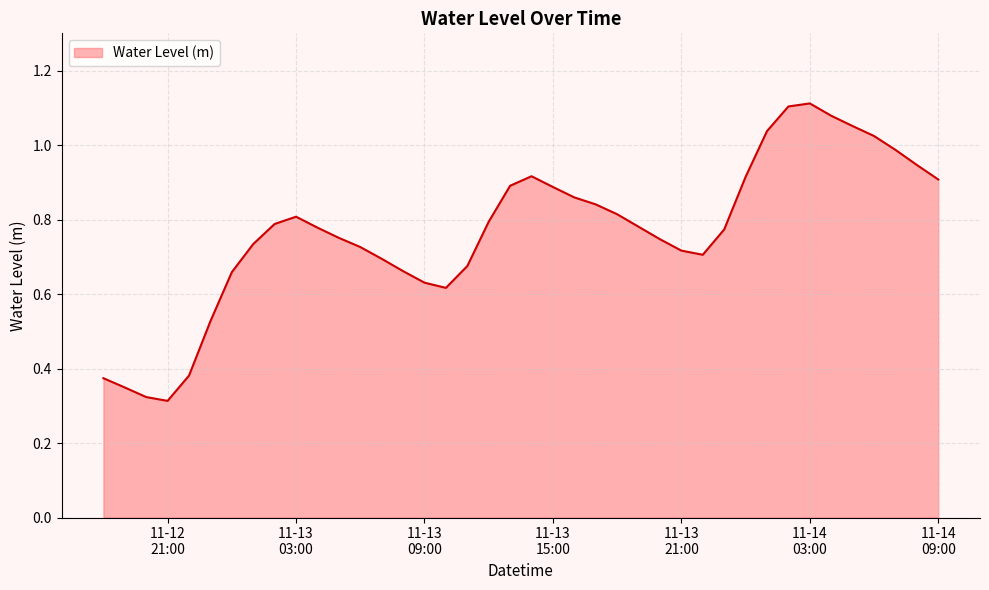

Rank the categories by value from lowest to highest.

2023-11-12 21:00:00, 2023-11-12 20:00:00, 2023-11-12 19:00:00, 2023-11-12 18:00:00, 2023-11-12 22:00:00, 2023-11-12 23:00:00, 2023-11-13 10:00:00, 2023-11-13 09:00:00, 2023-11-13 00:00:00, 2023-11-13 08:00:00, 2023-11-13 11:00:00, 2023-11-13 07:00:00, 2023-11-13 22:00:00, 2023-11-13 21:00:00, 2023-11-13 06:00:00, 2023-11-13 01:00:00, 2023-11-13 20:00:00, 2023-11-13 05:00:00, 2023-11-13 23:00:00, 2023-11-13 04:00:00, 2023-11-13 19:00:00, 2023-11-13 02:00:00, 2023-11-13 12:00:00, 2023-11-13 03:00:00, 2023-11-13 18:00:00, 2023-11-13 17:00:00, 2023-11-13 16:00:00, 2023-11-13 15:00:00, 2023-11-13 13:00:00, 2023-11-14 09:00:00, 2023-11-14 00:00:00, 2023-11-13 14:00:00, 2023-11-14 08:00:00, 2023-11-14 07:00:00, 2023-11-14 06:00:00, 2023-11-14 01:00:00, 2023-11-14 05:00:00, 2023-11-14 04:00:00, 2023-11-14 02:00:00, 2023-11-14 03:00:00